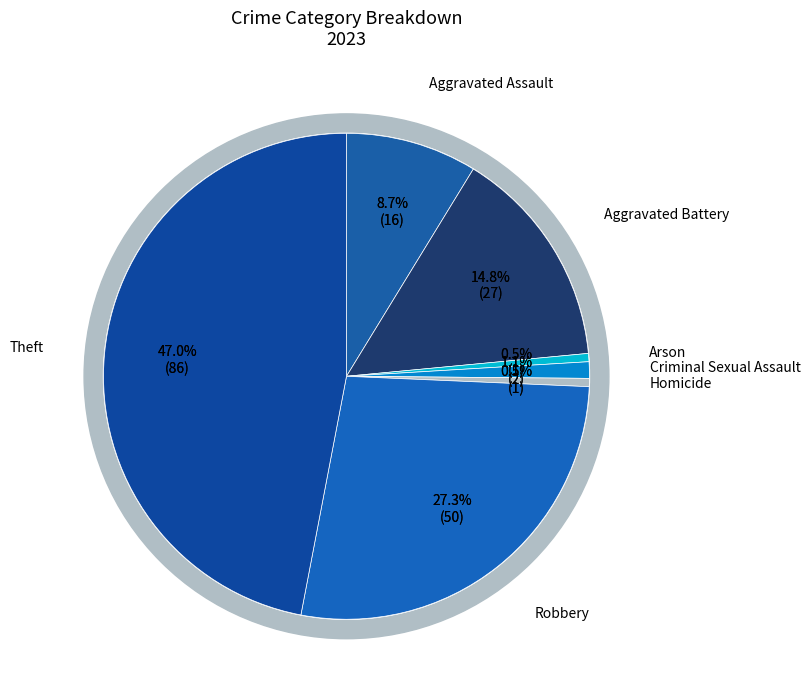

To the nearest percent, what percentage of the pie is Arson?

1%